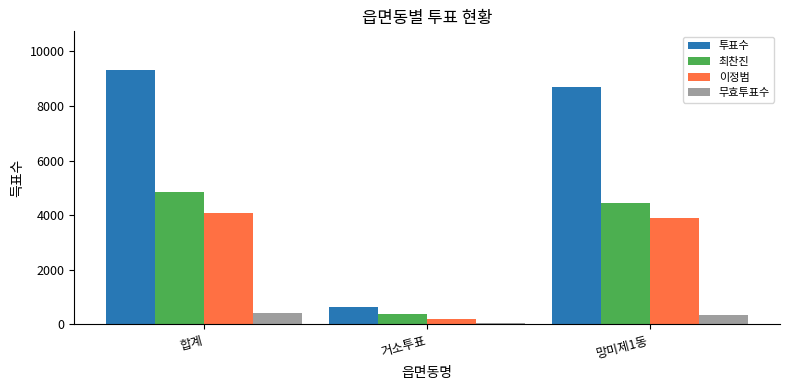

Where does the 무효투표수 series first go above 363?

합계